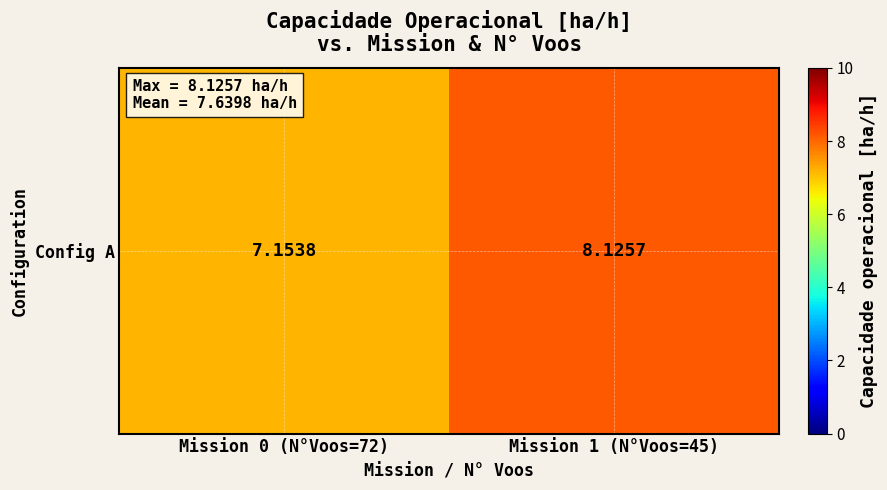

How many distinct data groups are displayed?

1